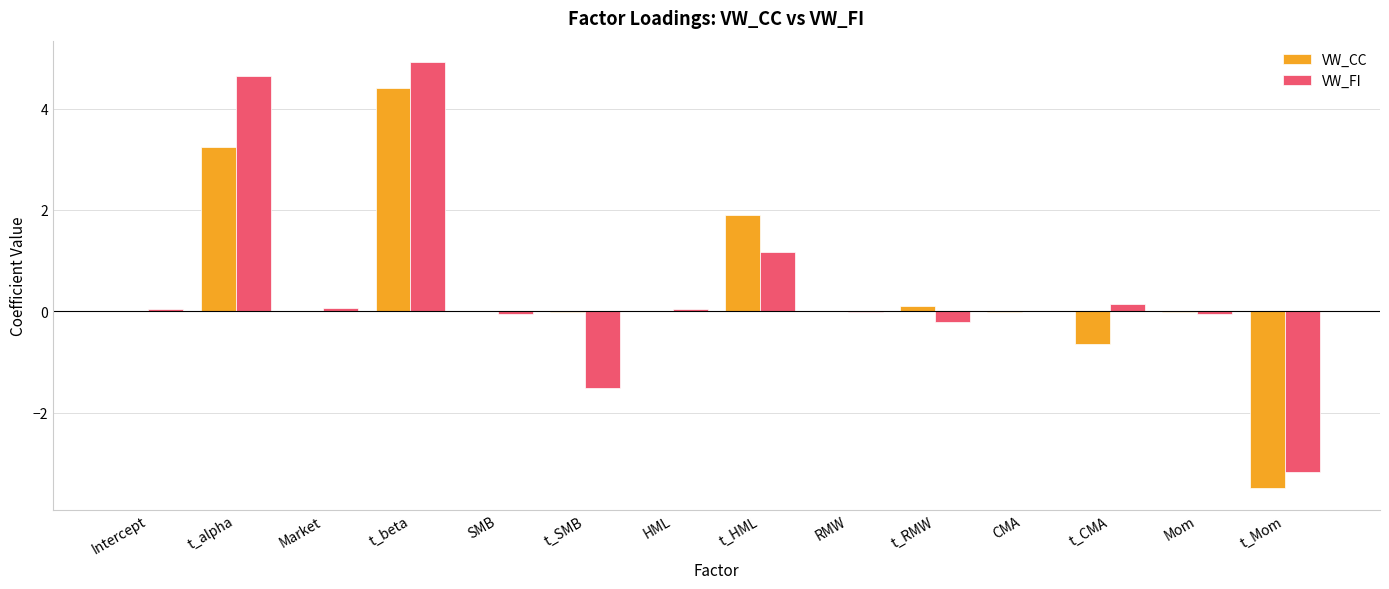

Is the value of VW_FI at t_Mom greater than the value of VW_CC at t_beta?

No